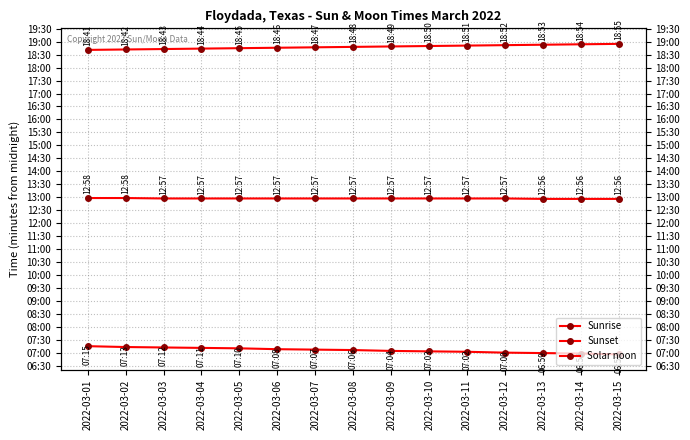

Count the number of data series in this chart.

3